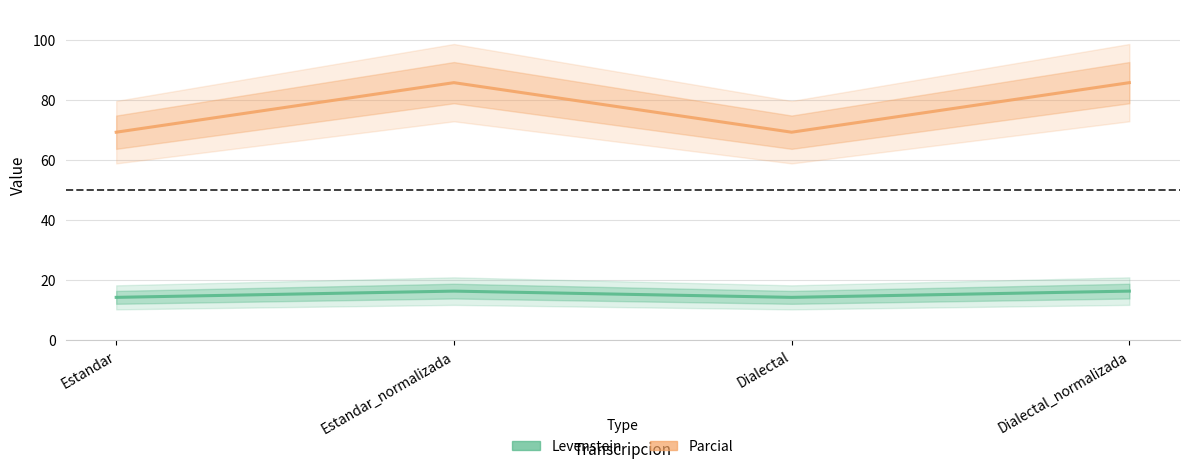

What is the total value across all series at Dialectal?

83.5